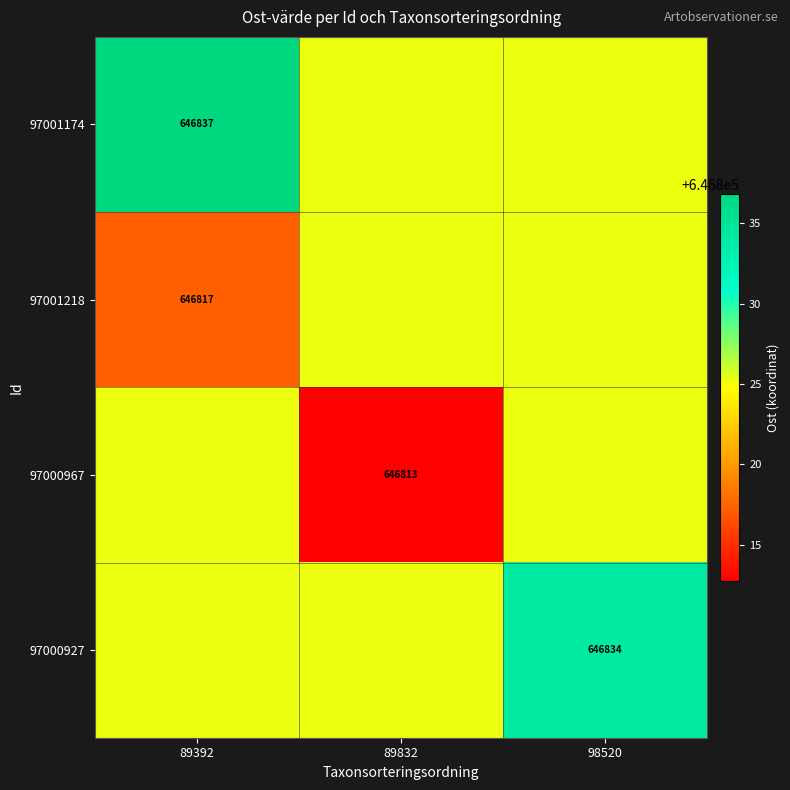

What is the sum of the 97000927 values at 89392 and 98520?

1293659.3